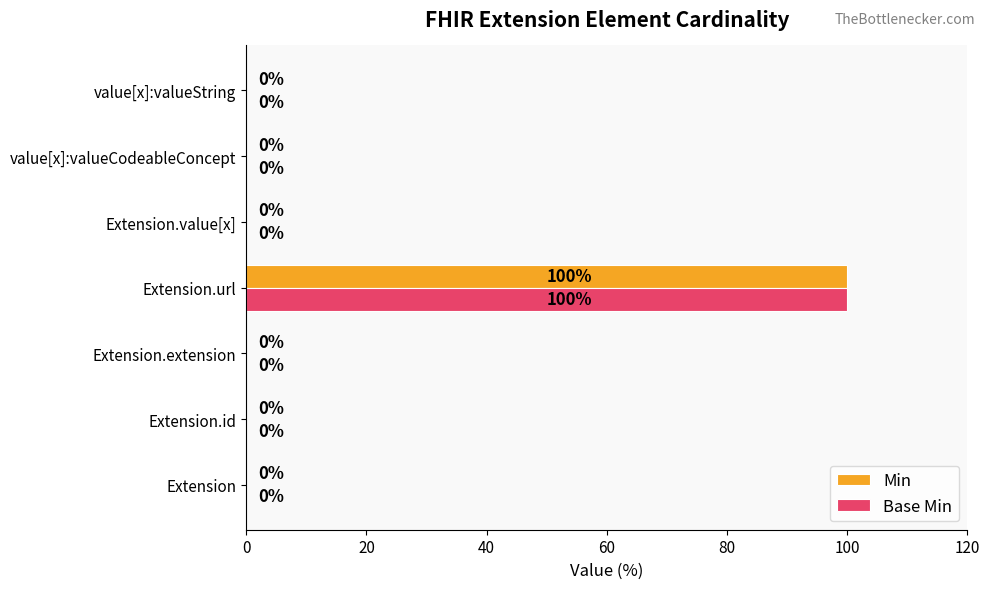

How many values in the Base Min series exceed 0?

1